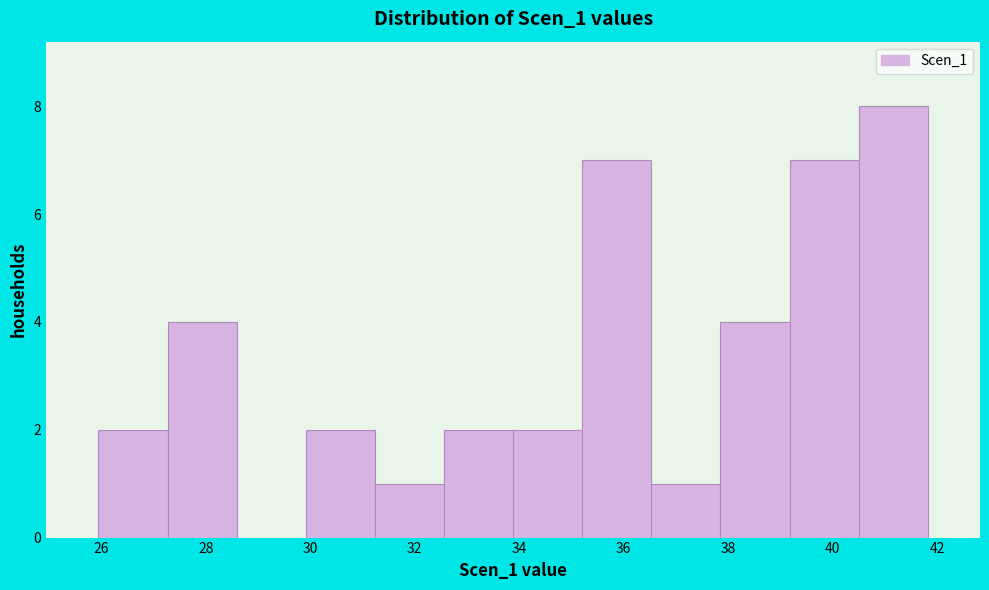

Reading left to right, list every bar in this chart as the range it spans on the x-axis followed by its height. Neither the bar edges nor the heights are printed on the chart, so give them approximately, as read against the axes.

26.0 to 27.2: 2
27.2 to 28.6: 4
28.6 to 30.0: 0
30.0 to 31.2: 2
31.2 to 32.6: 1
32.6 to 33.8: 2
33.8 to 35.2: 2
35.2 to 36.6: 7
36.6 to 37.8: 1
37.8 to 39.2: 4
39.2 to 40.6: 7
40.6 to 41.8: 8